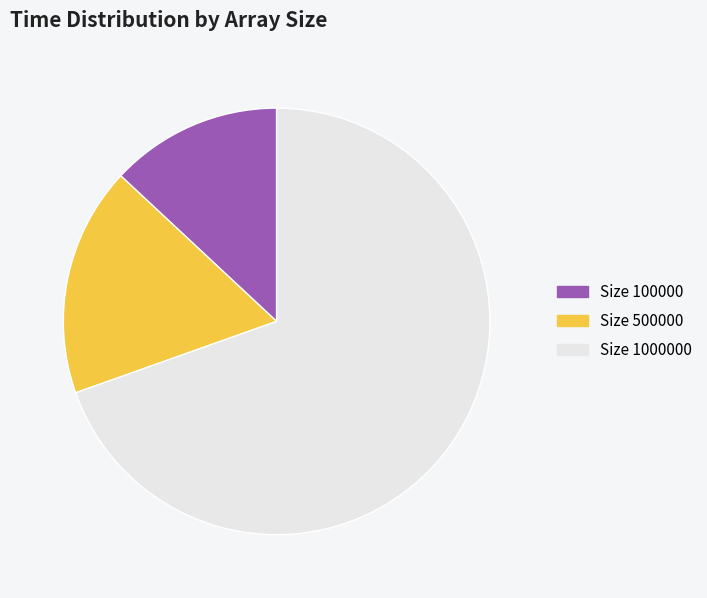

Do Size 500000 and Size 100000 together represent more than half of the pie?

No